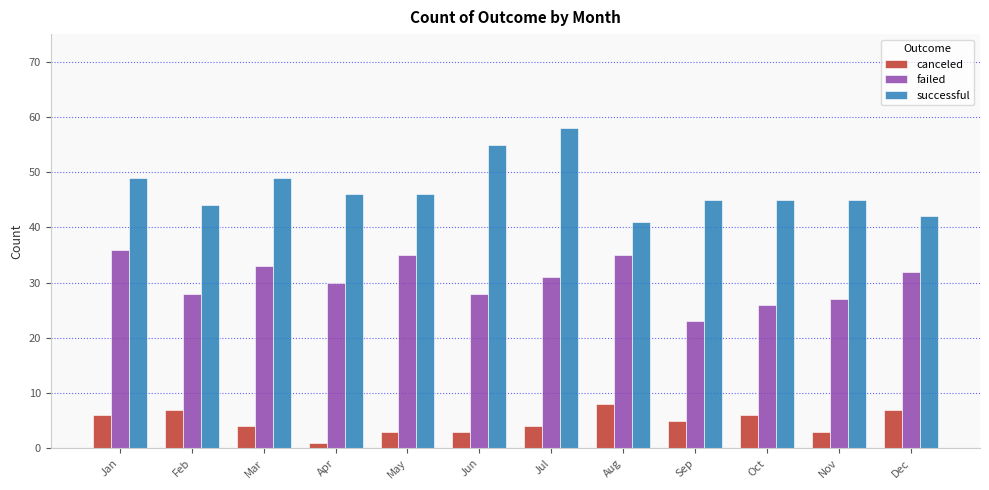

Count the number of data series in this chart.

3